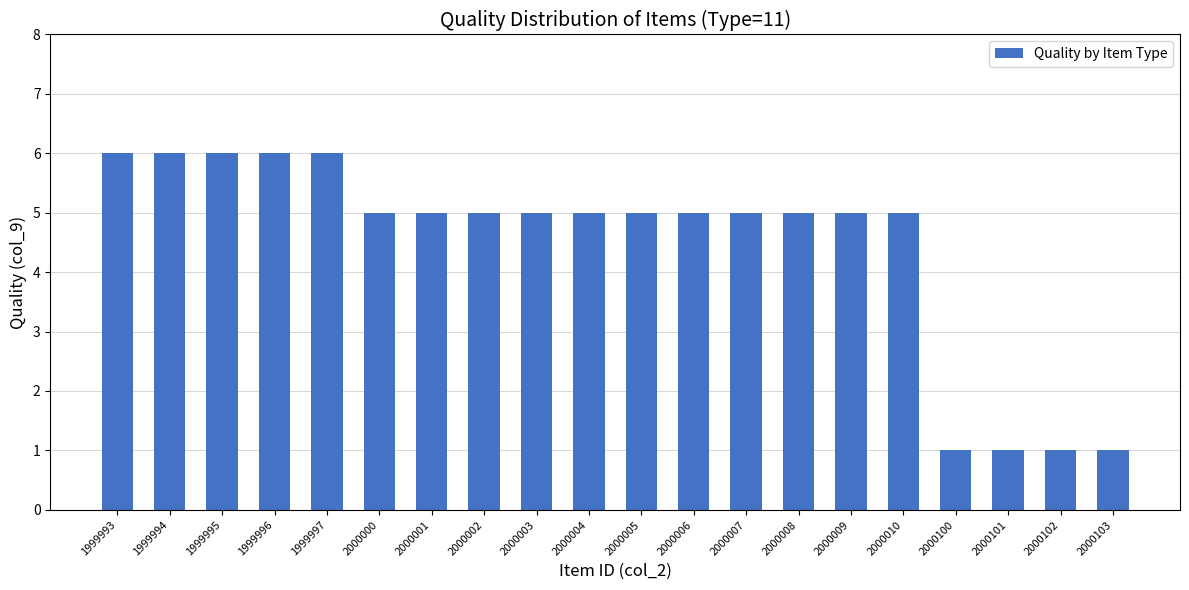

What is the maximum value shown in the chart?

6